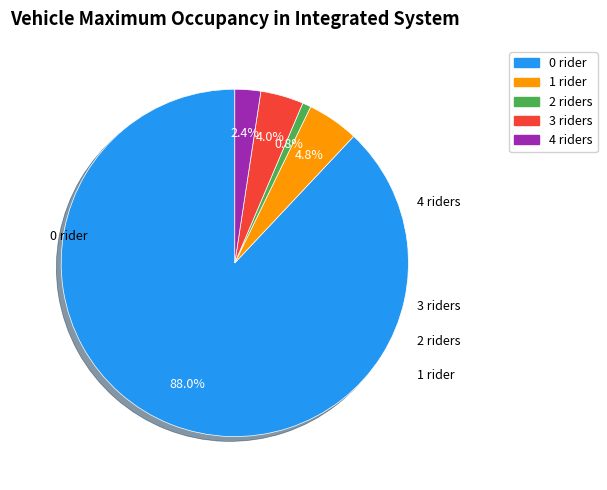

Does any single category account for the majority?

Yes